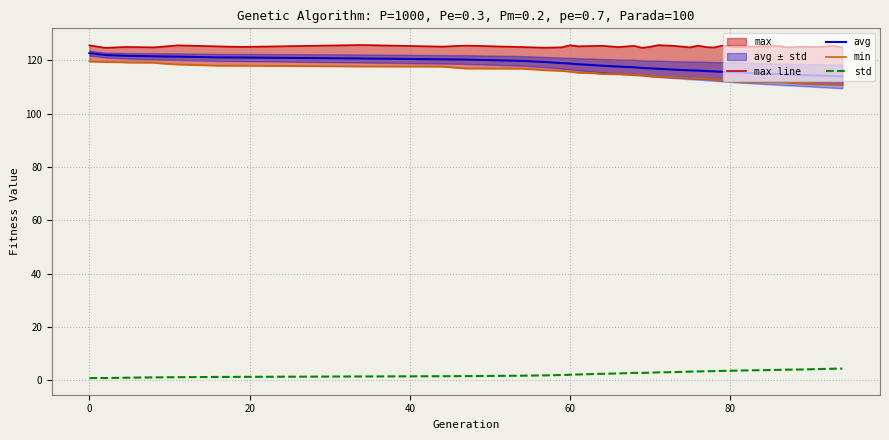

True or false: std and avg intersect in this chart.

False